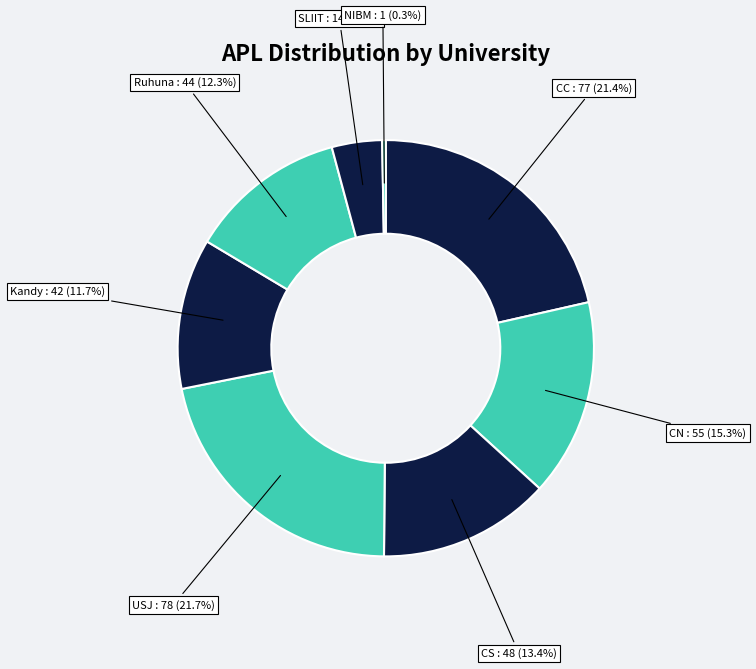

Approximately how many times larger is the value at CN compared to USJ?

0.7